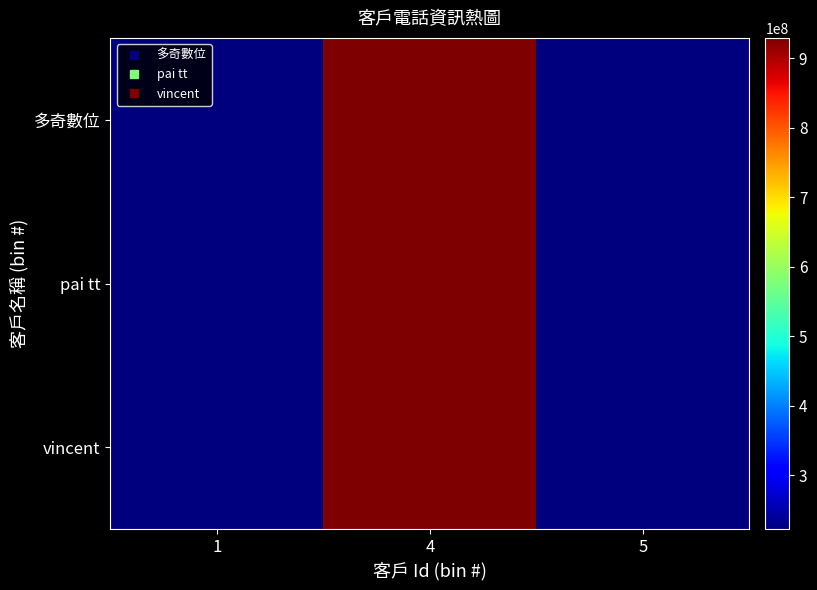

At which category does the chart reach its peak across all series?

4